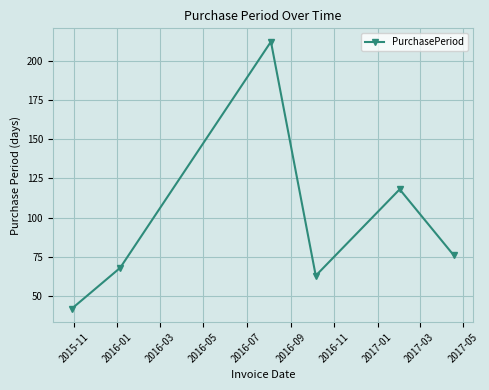

What is the smallest value displayed?

42